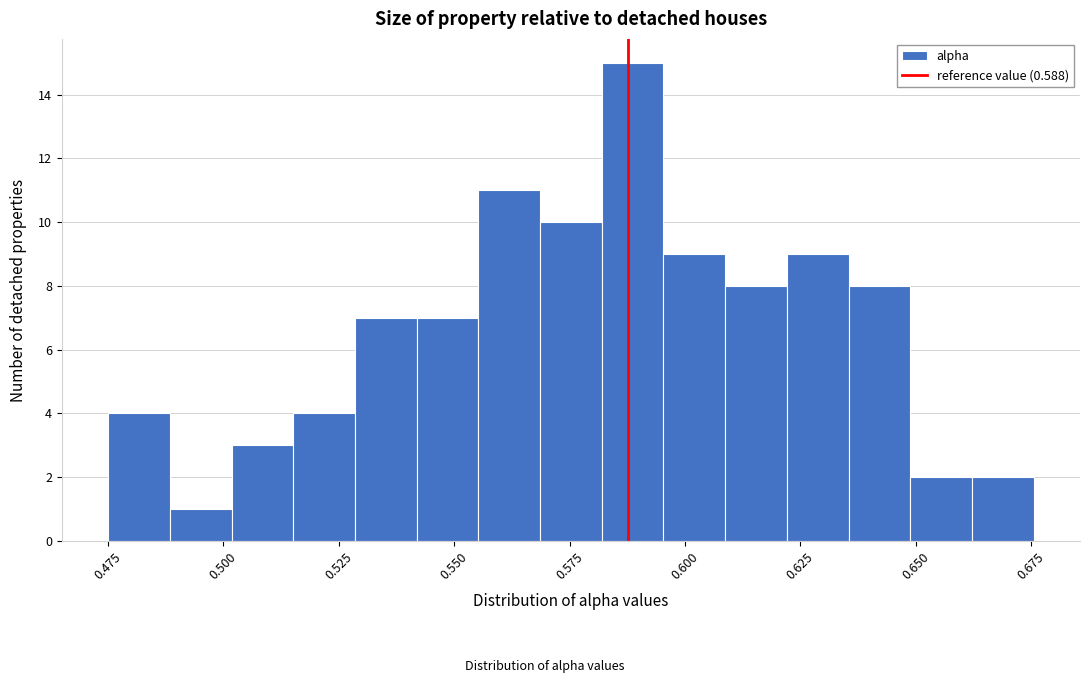

Around what value on the x-axis is the tallest bar? Give the approximate position of its centre, as read against the axis.

0.590